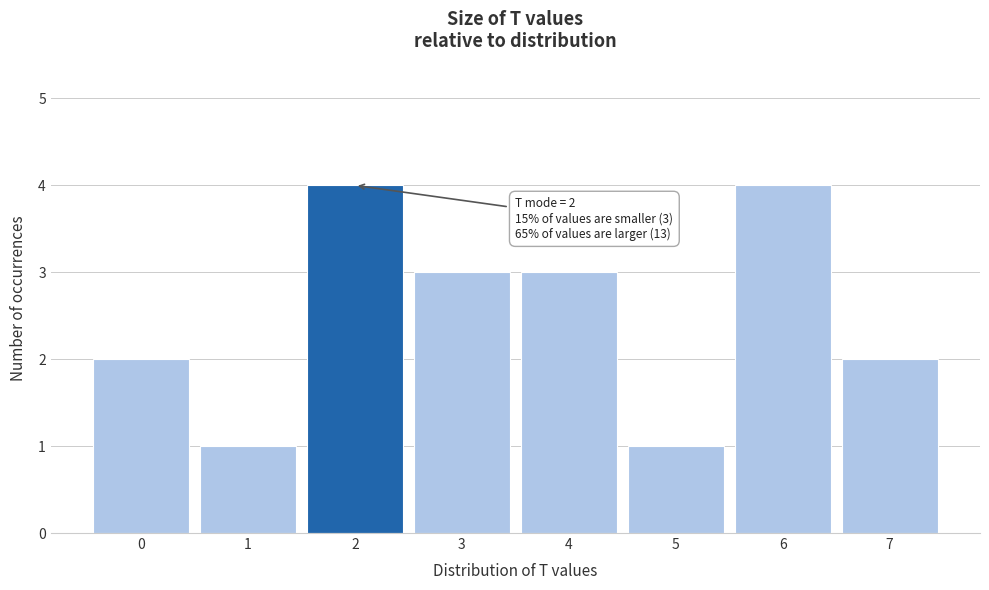

Reading left to right, extract all data points from this chart.

0=2	1=1	2=4	3=3	4=3	5=1	6=4	7=2